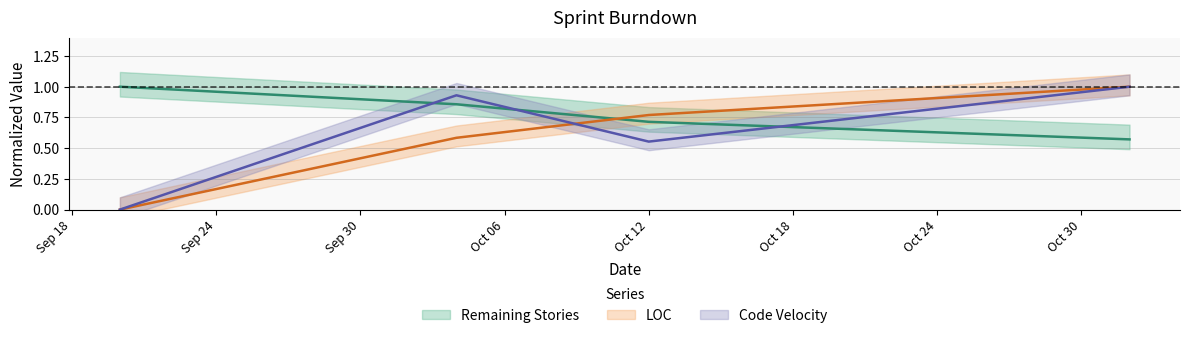

List the labels in order of LOC value, smallest first.

2016-09-20, 2016-10-04, 2016-10-12, 2016-11-01